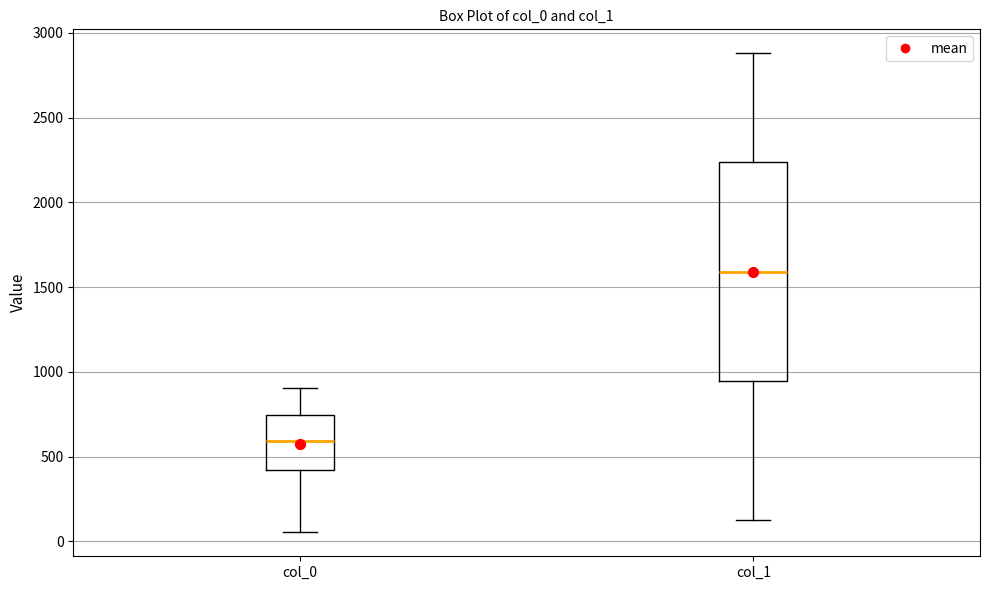

Where does the lower whisker of the box for col_1 end on the y-axis? The values are not printed on the chart, so give them approximately, as read against the axis.

100